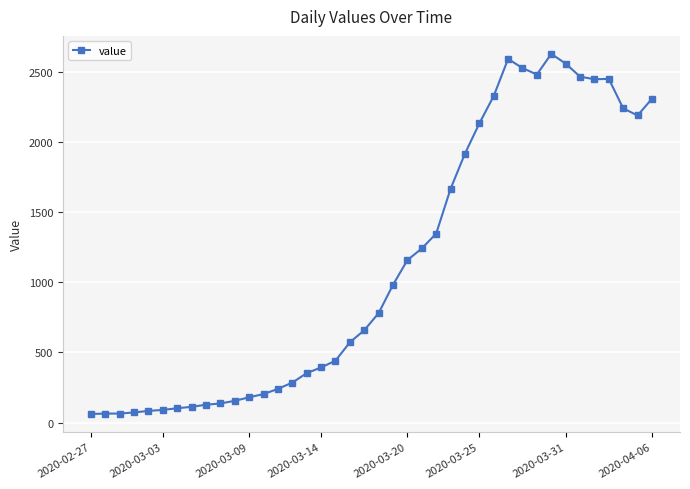

True or false: the data has more than 2 interior local peaks.

True